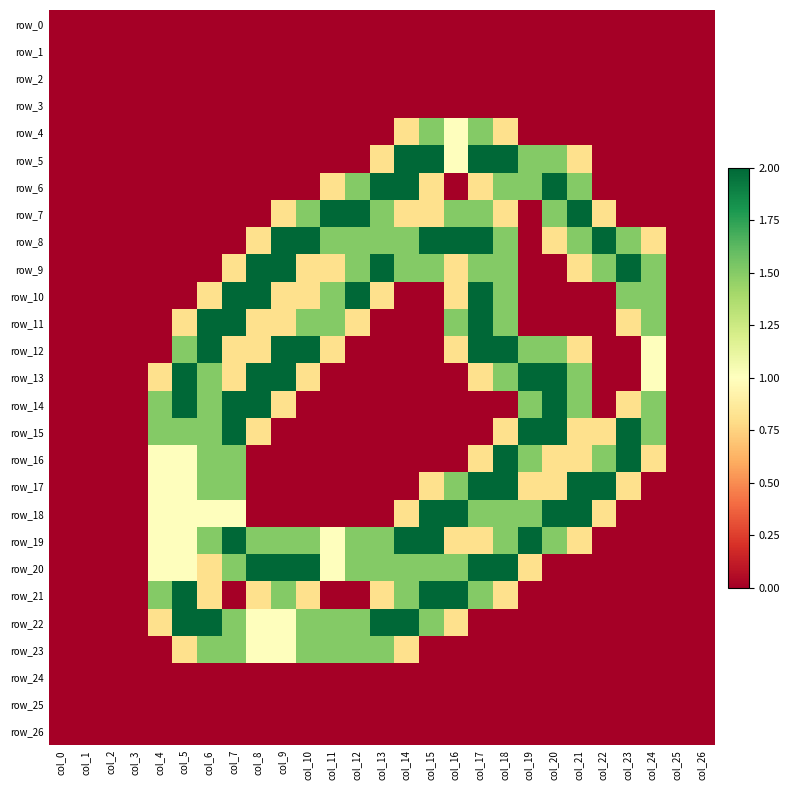

Reading left to right, list all the values displayed in this chart.

row_0: col_0=0.0	col_1=0.0	col_2=0.0	col_3=0.0	col_4=0.0	col_5=0.0	col_6=0.0	col_7=0.0	col_8=0.0	col_9=0.0	col_10=0.0	col_11=0.0	col_12=0.0	col_13=0.0	col_14=0.0	col_15=0.0	col_16=0.0	col_17=0.0	col_18=0.0	col_19=0.0	col_20=0.0	col_21=0.0	col_22=0.0	col_23=0.0	col_24=0.0	col_25=0.0	col_26=0.0
row_1: col_0=0.0	col_1=0.0	col_2=0.0	col_3=0.0	col_4=0.0	col_5=0.0	col_6=0.0	col_7=0.0	col_8=0.0	col_9=0.0	col_10=0.0	col_11=0.0	col_12=0.0	col_13=0.0	col_14=0.0	col_15=0.0	col_16=0.0	col_17=0.0	col_18=0.0	col_19=0.0	col_20=0.0	col_21=0.0	col_22=0.0	col_23=0.0	col_24=0.0	col_25=0.0	col_26=0.0
row_2: col_0=0.0	col_1=0.0	col_2=0.0	col_3=0.0	col_4=0.0	col_5=0.0	col_6=0.0	col_7=0.0	col_8=0.0	col_9=0.0	col_10=0.0	col_11=0.0	col_12=0.0	col_13=0.0	col_14=0.0	col_15=0.0	col_16=0.0	col_17=0.0	col_18=0.0	col_19=0.0	col_20=0.0	col_21=0.0	col_22=0.0	col_23=0.0	col_24=0.0	col_25=0.0	col_26=0.0
row_3: col_0=0.0	col_1=0.0	col_2=0.0	col_3=0.0	col_4=0.0	col_5=0.0	col_6=0.0	col_7=0.0	col_8=0.0	col_9=0.0	col_10=0.0	col_11=0.0	col_12=0.0	col_13=0.0	col_14=0.0	col_15=0.0	col_16=0.0	col_17=0.0	col_18=0.0	col_19=0.0	col_20=0.0	col_21=0.0	col_22=0.0	col_23=0.0	col_24=0.0	col_25=0.0	col_26=0.0
row_4: col_0=0.0	col_1=0.0	col_2=0.0	col_3=0.0	col_4=0.0	col_5=0.0	col_6=0.0	col_7=0.0	col_8=0.0	col_9=0.0	col_10=0.0	col_11=0.0	col_12=0.0	col_13=0.0	col_14=0.8	col_15=1.5	col_16=1.0	col_17=1.5	col_18=0.8	col_19=0.0	col_20=0.0	col_21=0.0	col_22=0.0	col_23=0.0	col_24=0.0	col_25=0.0	col_26=0.0
row_5: col_0=0.0	col_1=0.0	col_2=0.0	col_3=0.0	col_4=0.0	col_5=0.0	col_6=0.0	col_7=0.0	col_8=0.0	col_9=0.0	col_10=0.0	col_11=0.0	col_12=0.0	col_13=0.8	col_14=2.0	col_15=2.0	col_16=1.0	col_17=2.0	col_18=2.0	col_19=1.5	col_20=1.5	col_21=0.8	col_22=0.0	col_23=0.0	col_24=0.0	col_25=0.0	col_26=0.0
row_6: col_0=0.0	col_1=0.0	col_2=0.0	col_3=0.0	col_4=0.0	col_5=0.0	col_6=0.0	col_7=0.0	col_8=0.0	col_9=0.0	col_10=0.0	col_11=0.8	col_12=1.5	col_13=2.0	col_14=2.0	col_15=0.8	col_16=0.0	col_17=0.8	col_18=1.5	col_19=1.5	col_20=2.0	col_21=1.5	col_22=0.0	col_23=0.0	col_24=0.0	col_25=0.0	col_26=0.0
row_7: col_0=0.0	col_1=0.0	col_2=0.0	col_3=0.0	col_4=0.0	col_5=0.0	col_6=0.0	col_7=0.0	col_8=0.0	col_9=0.8	col_10=1.5	col_11=2.0	col_12=2.0	col_13=1.5	col_14=0.8	col_15=0.8	col_16=1.5	col_17=1.5	col_18=0.8	col_19=0.0	col_20=1.5	col_21=2.0	col_22=0.8	col_23=0.0	col_24=0.0	col_25=0.0	col_26=0.0
row_8: col_0=0.0	col_1=0.0	col_2=0.0	col_3=0.0	col_4=0.0	col_5=0.0	col_6=0.0	col_7=0.0	col_8=0.8	col_9=2.0	col_10=2.0	col_11=1.5	col_12=1.5	col_13=1.5	col_14=1.5	col_15=2.0	col_16=2.0	col_17=2.0	col_18=1.5	col_19=0.0	col_20=0.8	col_21=1.5	col_22=2.0	col_23=1.5	col_24=0.8	col_25=0.0	col_26=0.0
row_9: col_0=0.0	col_1=0.0	col_2=0.0	col_3=0.0	col_4=0.0	col_5=0.0	col_6=0.0	col_7=0.8	col_8=2.0	col_9=2.0	col_10=0.8	col_11=0.8	col_12=1.5	col_13=2.0	col_14=1.5	col_15=1.5	col_16=0.8	col_17=1.5	col_18=1.5	col_19=0.0	col_20=0.0	col_21=0.8	col_22=1.5	col_23=2.0	col_24=1.5	col_25=0.0	col_26=0.0
row_10: col_0=0.0	col_1=0.0	col_2=0.0	col_3=0.0	col_4=0.0	col_5=0.0	col_6=0.8	col_7=2.0	col_8=2.0	col_9=0.8	col_10=0.8	col_11=1.5	col_12=2.0	col_13=0.8	col_14=0.0	col_15=0.0	col_16=0.8	col_17=2.0	col_18=1.5	col_19=0.0	col_20=0.0	col_21=0.0	col_22=0.0	col_23=1.5	col_24=1.5	col_25=0.0	col_26=0.0
row_11: col_0=0.0	col_1=0.0	col_2=0.0	col_3=0.0	col_4=0.0	col_5=0.8	col_6=2.0	col_7=2.0	col_8=0.8	col_9=0.8	col_10=1.5	col_11=1.5	col_12=0.8	col_13=0.0	col_14=0.0	col_15=0.0	col_16=1.5	col_17=2.0	col_18=1.5	col_19=0.0	col_20=0.0	col_21=0.0	col_22=0.0	col_23=0.8	col_24=1.5	col_25=0.0	col_26=0.0
row_12: col_0=0.0	col_1=0.0	col_2=0.0	col_3=0.0	col_4=0.0	col_5=1.5	col_6=2.0	col_7=0.8	col_8=0.8	col_9=2.0	col_10=2.0	col_11=0.8	col_12=0.0	col_13=0.0	col_14=0.0	col_15=0.0	col_16=0.8	col_17=2.0	col_18=2.0	col_19=1.5	col_20=1.5	col_21=0.8	col_22=0.0	col_23=0.0	col_24=1.0	col_25=0.0	col_26=0.0
row_13: col_0=0.0	col_1=0.0	col_2=0.0	col_3=0.0	col_4=0.8	col_5=2.0	col_6=1.5	col_7=0.8	col_8=2.0	col_9=2.0	col_10=0.8	col_11=0.0	col_12=0.0	col_13=0.0	col_14=0.0	col_15=0.0	col_16=0.0	col_17=0.8	col_18=1.5	col_19=2.0	col_20=2.0	col_21=1.5	col_22=0.0	col_23=0.0	col_24=1.0	col_25=0.0	col_26=0.0
row_14: col_0=0.0	col_1=0.0	col_2=0.0	col_3=0.0	col_4=1.5	col_5=2.0	col_6=1.5	col_7=2.0	col_8=2.0	col_9=0.8	col_10=0.0	col_11=0.0	col_12=0.0	col_13=0.0	col_14=0.0	col_15=0.0	col_16=0.0	col_17=0.0	col_18=0.0	col_19=1.5	col_20=2.0	col_21=1.5	col_22=0.0	col_23=0.8	col_24=1.5	col_25=0.0	col_26=0.0
row_15: col_0=0.0	col_1=0.0	col_2=0.0	col_3=0.0	col_4=1.5	col_5=1.5	col_6=1.5	col_7=2.0	col_8=0.8	col_9=0.0	col_10=0.0	col_11=0.0	col_12=0.0	col_13=0.0	col_14=0.0	col_15=0.0	col_16=0.0	col_17=0.0	col_18=0.8	col_19=2.0	col_20=2.0	col_21=0.8	col_22=0.8	col_23=2.0	col_24=1.5	col_25=0.0	col_26=0.0
row_16: col_0=0.0	col_1=0.0	col_2=0.0	col_3=0.0	col_4=1.0	col_5=1.0	col_6=1.5	col_7=1.5	col_8=0.0	col_9=0.0	col_10=0.0	col_11=0.0	col_12=0.0	col_13=0.0	col_14=0.0	col_15=0.0	col_16=0.0	col_17=0.8	col_18=2.0	col_19=1.5	col_20=0.8	col_21=0.8	col_22=1.5	col_23=2.0	col_24=0.8	col_25=0.0	col_26=0.0
row_17: col_0=0.0	col_1=0.0	col_2=0.0	col_3=0.0	col_4=1.0	col_5=1.0	col_6=1.5	col_7=1.5	col_8=0.0	col_9=0.0	col_10=0.0	col_11=0.0	col_12=0.0	col_13=0.0	col_14=0.0	col_15=0.8	col_16=1.5	col_17=2.0	col_18=2.0	col_19=0.8	col_20=0.8	col_21=2.0	col_22=2.0	col_23=0.8	col_24=0.0	col_25=0.0	col_26=0.0
row_18: col_0=0.0	col_1=0.0	col_2=0.0	col_3=0.0	col_4=1.0	col_5=1.0	col_6=1.0	col_7=1.0	col_8=0.0	col_9=0.0	col_10=0.0	col_11=0.0	col_12=0.0	col_13=0.0	col_14=0.8	col_15=2.0	col_16=2.0	col_17=1.5	col_18=1.5	col_19=1.5	col_20=2.0	col_21=2.0	col_22=0.8	col_23=0.0	col_24=0.0	col_25=0.0	col_26=0.0
row_19: col_0=0.0	col_1=0.0	col_2=0.0	col_3=0.0	col_4=1.0	col_5=1.0	col_6=1.5	col_7=2.0	col_8=1.5	col_9=1.5	col_10=1.5	col_11=1.0	col_12=1.5	col_13=1.5	col_14=2.0	col_15=2.0	col_16=0.8	col_17=0.8	col_18=1.5	col_19=2.0	col_20=1.5	col_21=0.8	col_22=0.0	col_23=0.0	col_24=0.0	col_25=0.0	col_26=0.0
row_20: col_0=0.0	col_1=0.0	col_2=0.0	col_3=0.0	col_4=1.0	col_5=1.0	col_6=0.8	col_7=1.5	col_8=2.0	col_9=2.0	col_10=2.0	col_11=1.0	col_12=1.5	col_13=1.5	col_14=1.5	col_15=1.5	col_16=1.5	col_17=2.0	col_18=2.0	col_19=0.8	col_20=0.0	col_21=0.0	col_22=0.0	col_23=0.0	col_24=0.0	col_25=0.0	col_26=0.0
row_21: col_0=0.0	col_1=0.0	col_2=0.0	col_3=0.0	col_4=1.5	col_5=2.0	col_6=0.8	col_7=0.0	col_8=0.8	col_9=1.5	col_10=0.8	col_11=0.0	col_12=0.0	col_13=0.8	col_14=1.5	col_15=2.0	col_16=2.0	col_17=1.5	col_18=0.8	col_19=0.0	col_20=0.0	col_21=0.0	col_22=0.0	col_23=0.0	col_24=0.0	col_25=0.0	col_26=0.0
row_22: col_0=0.0	col_1=0.0	col_2=0.0	col_3=0.0	col_4=0.8	col_5=2.0	col_6=2.0	col_7=1.5	col_8=1.0	col_9=1.0	col_10=1.5	col_11=1.5	col_12=1.5	col_13=2.0	col_14=2.0	col_15=1.5	col_16=0.8	col_17=0.0	col_18=0.0	col_19=0.0	col_20=0.0	col_21=0.0	col_22=0.0	col_23=0.0	col_24=0.0	col_25=0.0	col_26=0.0
row_23: col_0=0.0	col_1=0.0	col_2=0.0	col_3=0.0	col_4=0.0	col_5=0.8	col_6=1.5	col_7=1.5	col_8=1.0	col_9=1.0	col_10=1.5	col_11=1.5	col_12=1.5	col_13=1.5	col_14=0.8	col_15=0.0	col_16=0.0	col_17=0.0	col_18=0.0	col_19=0.0	col_20=0.0	col_21=0.0	col_22=0.0	col_23=0.0	col_24=0.0	col_25=0.0	col_26=0.0
row_24: col_0=0.0	col_1=0.0	col_2=0.0	col_3=0.0	col_4=0.0	col_5=0.0	col_6=0.0	col_7=0.0	col_8=0.0	col_9=0.0	col_10=0.0	col_11=0.0	col_12=0.0	col_13=0.0	col_14=0.0	col_15=0.0	col_16=0.0	col_17=0.0	col_18=0.0	col_19=0.0	col_20=0.0	col_21=0.0	col_22=0.0	col_23=0.0	col_24=0.0	col_25=0.0	col_26=0.0
row_25: col_0=0.0	col_1=0.0	col_2=0.0	col_3=0.0	col_4=0.0	col_5=0.0	col_6=0.0	col_7=0.0	col_8=0.0	col_9=0.0	col_10=0.0	col_11=0.0	col_12=0.0	col_13=0.0	col_14=0.0	col_15=0.0	col_16=0.0	col_17=0.0	col_18=0.0	col_19=0.0	col_20=0.0	col_21=0.0	col_22=0.0	col_23=0.0	col_24=0.0	col_25=0.0	col_26=0.0
row_26: col_0=0.0	col_1=0.0	col_2=0.0	col_3=0.0	col_4=0.0	col_5=0.0	col_6=0.0	col_7=0.0	col_8=0.0	col_9=0.0	col_10=0.0	col_11=0.0	col_12=0.0	col_13=0.0	col_14=0.0	col_15=0.0	col_16=0.0	col_17=0.0	col_18=0.0	col_19=0.0	col_20=0.0	col_21=0.0	col_22=0.0	col_23=0.0	col_24=0.0	col_25=0.0	col_26=0.0